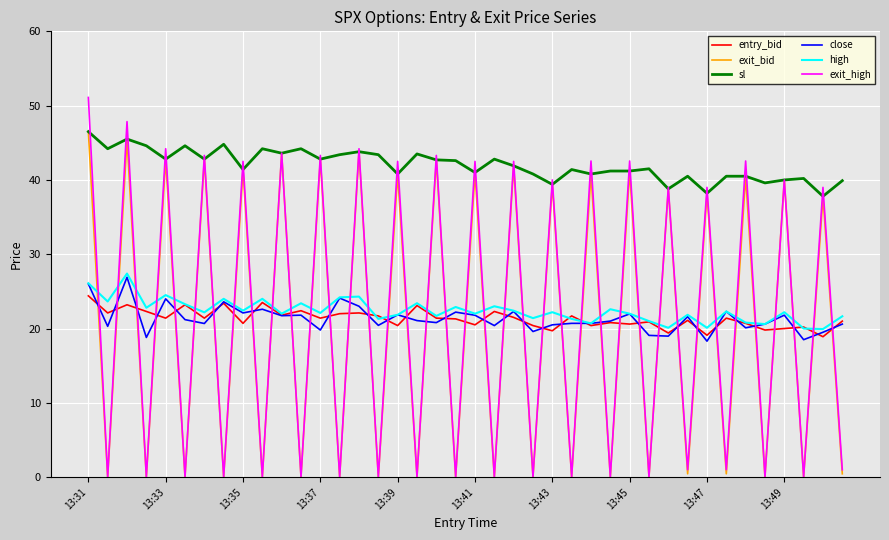

True or false: close has more than 2 points higher than both neighbors.

True